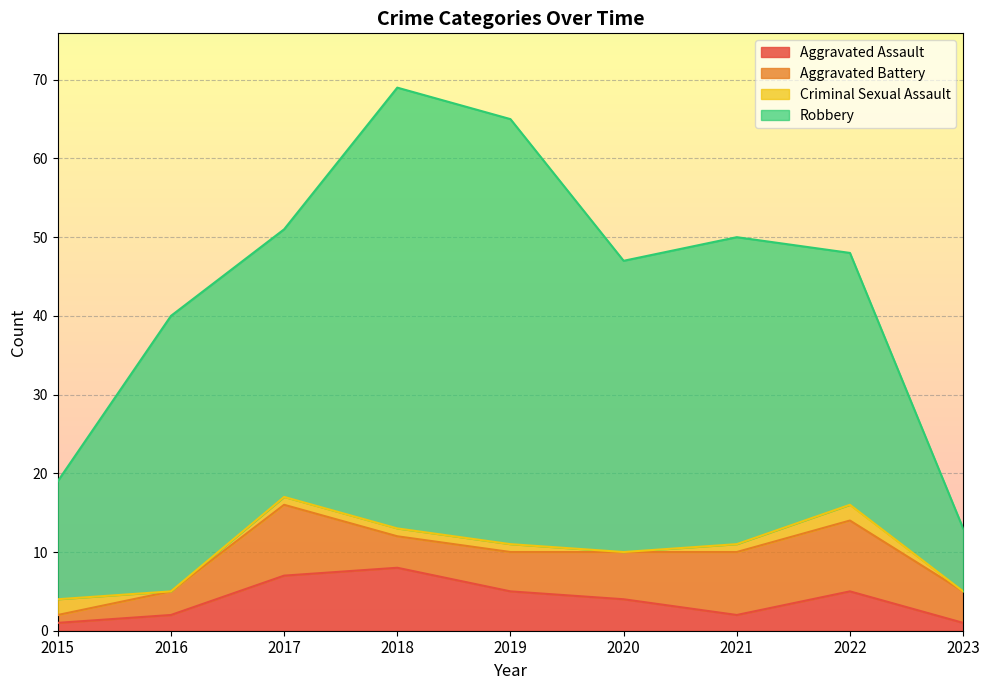

Which series has the largest total across all categories?

Robbery